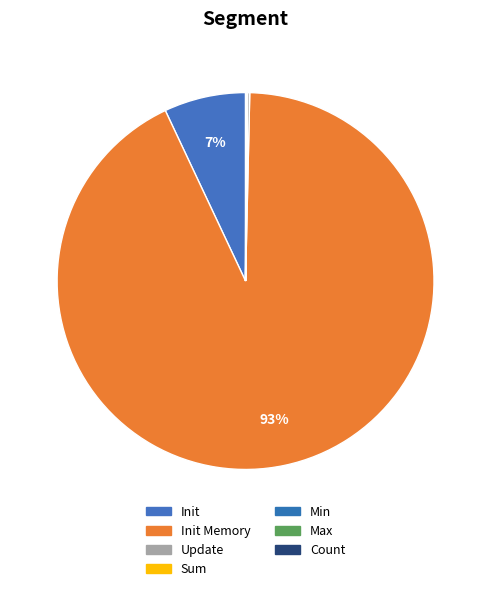

What is the smallest slice in the pie chart?

Sum